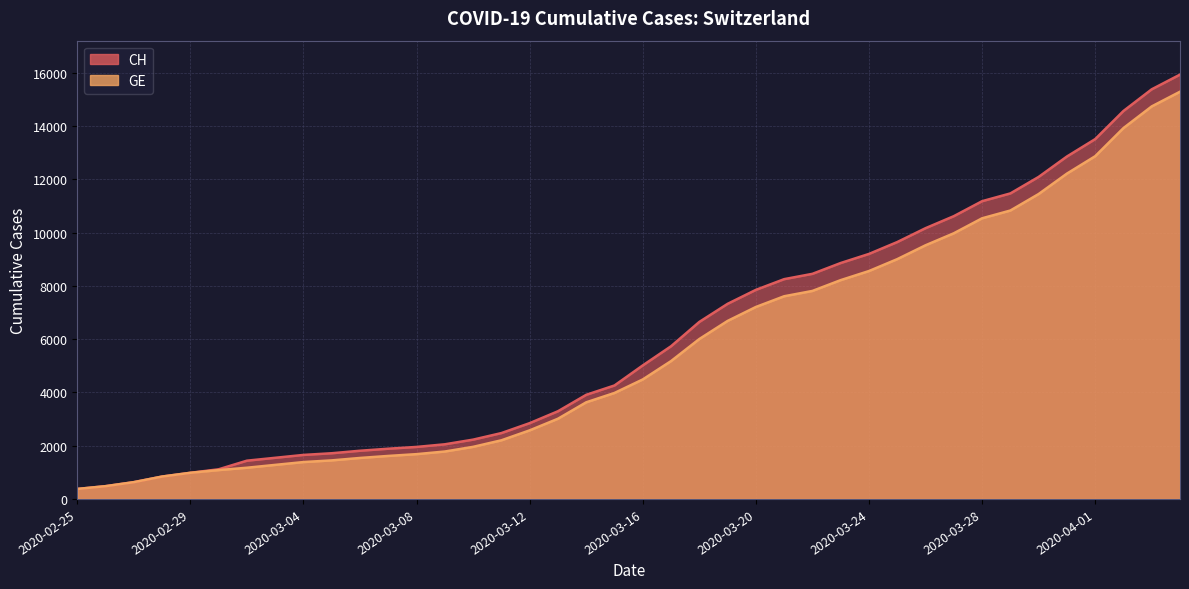

True or false: CH has a value of 4648 at 2020-03-30.

False